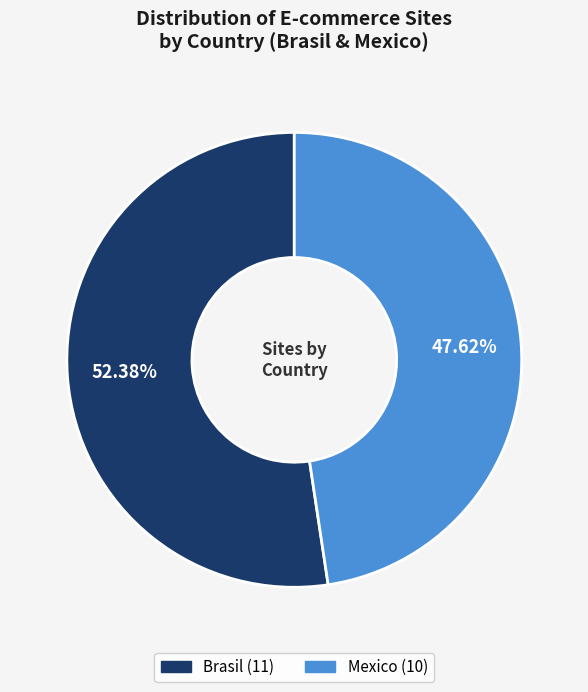

What percentage is the Brasil slice, to the nearest percent?

52%